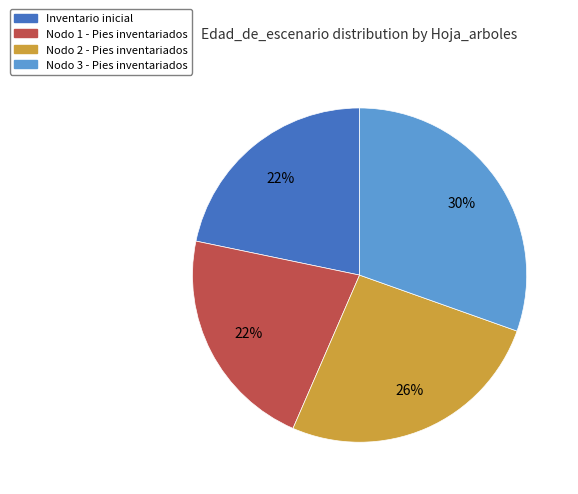

To the nearest percent, what percentage of the pie is Nodo 1 - Pies inventariados?

22%